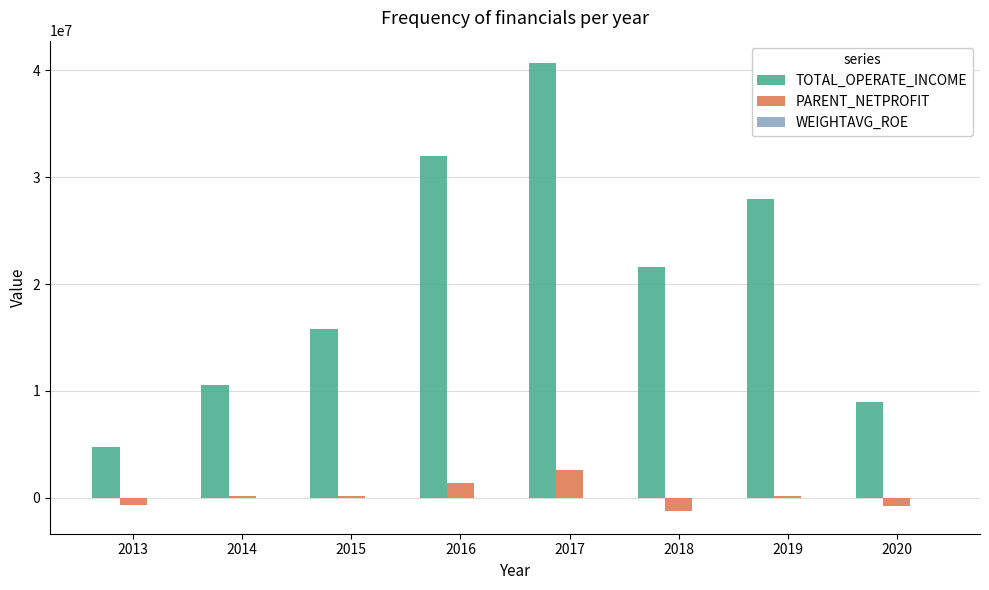

How many groups of bars are there?

8